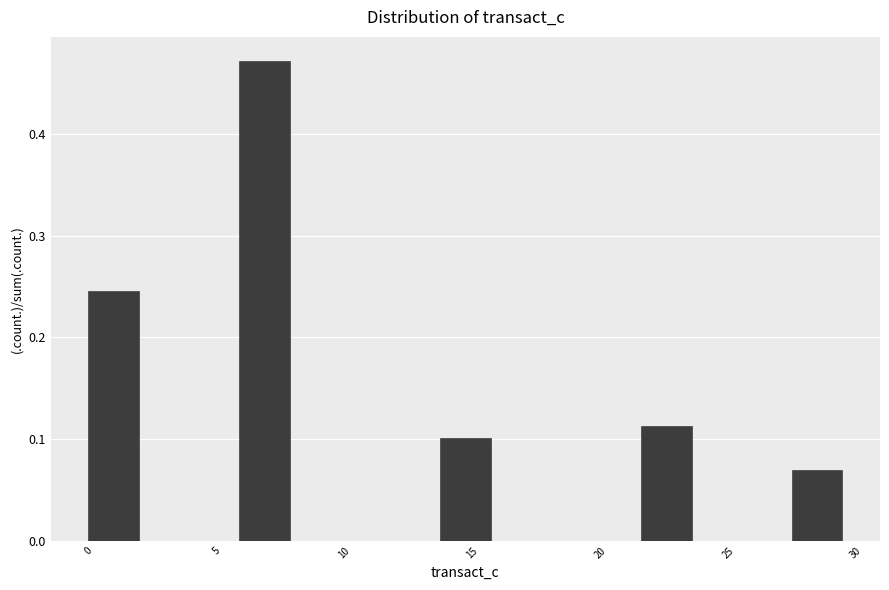

Read against the x-axis, roughly where is the centre of the tallest bar?

7.0